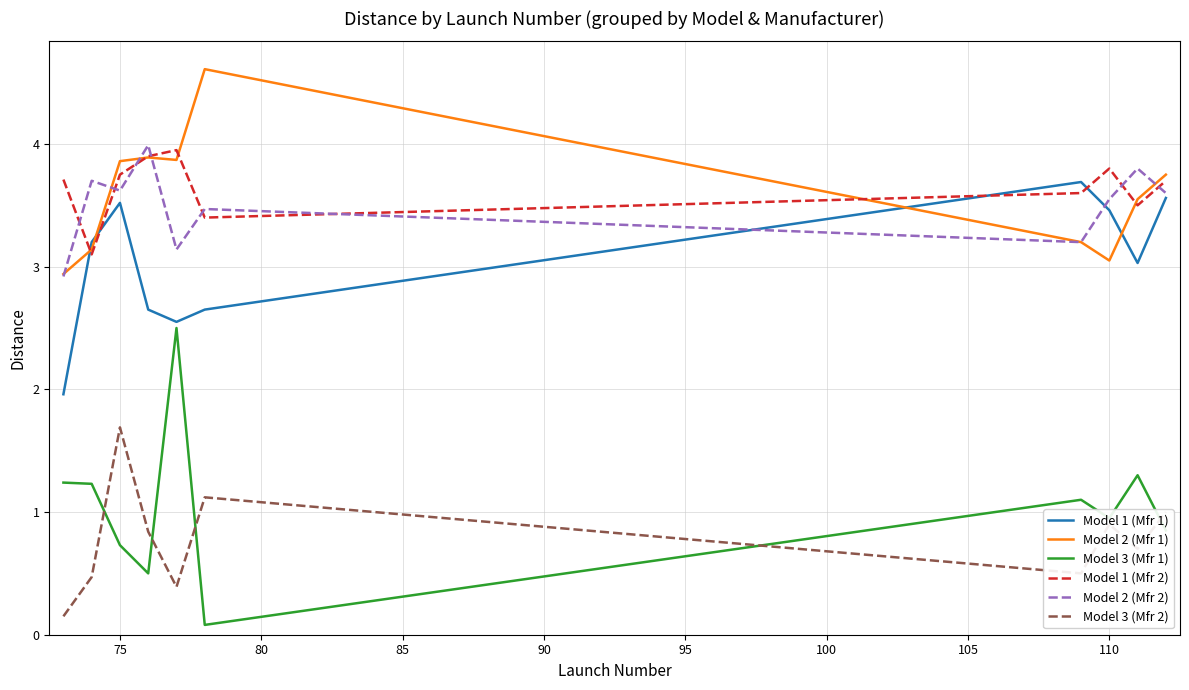

What is the greatest value displayed?

4.6